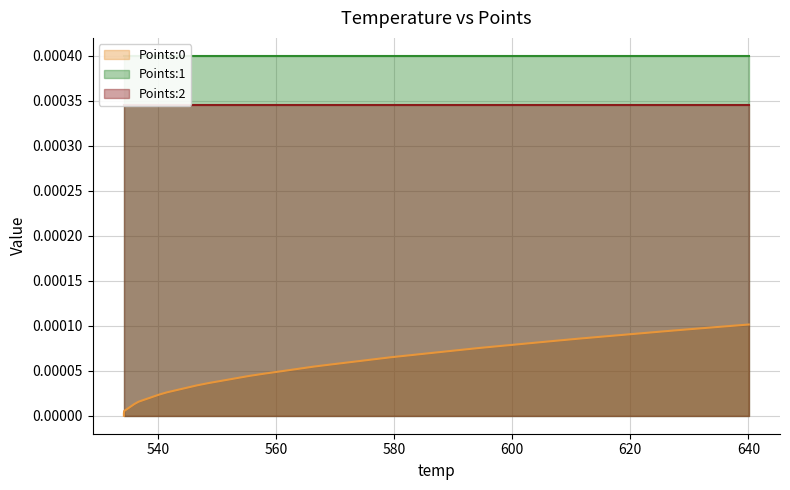

How many values in the Points:0 series exceed 0?

39